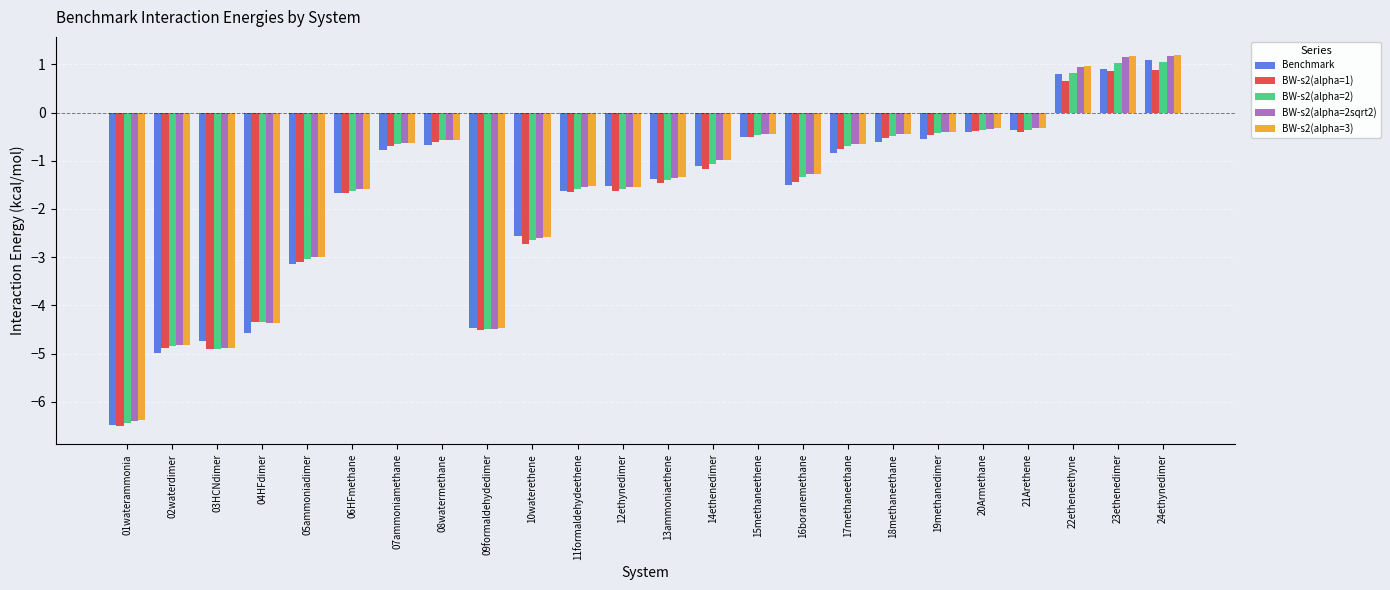

Which series changed the most between 12ethynedimer and 18methaneethane?

BW-s2(alpha=1)